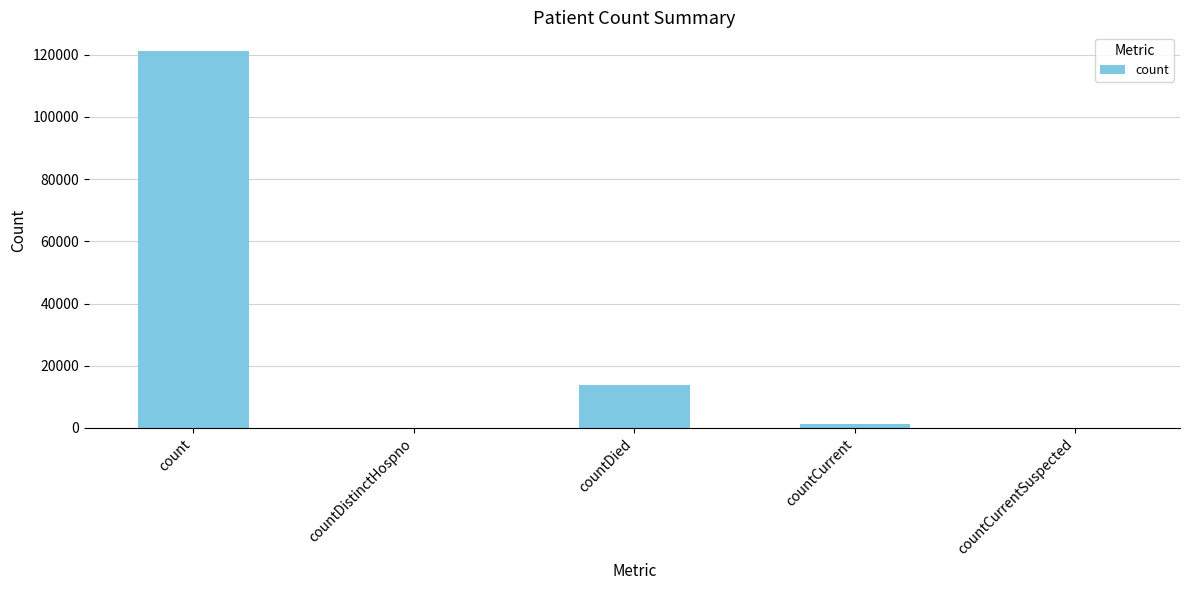

Between countDistinctHospno and count, which is larger?

count